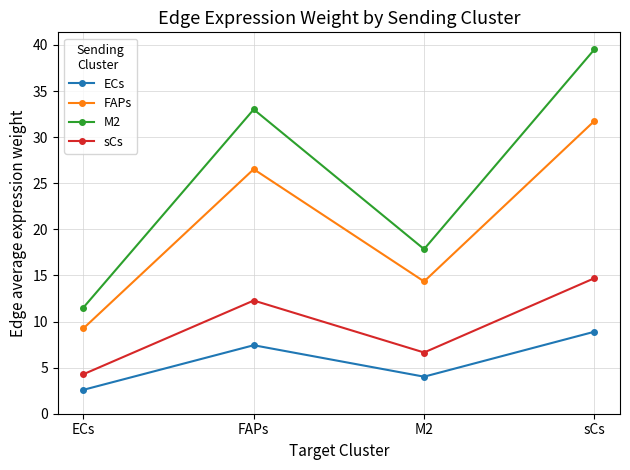

Which series changed the most between ECs and sCs?

M2